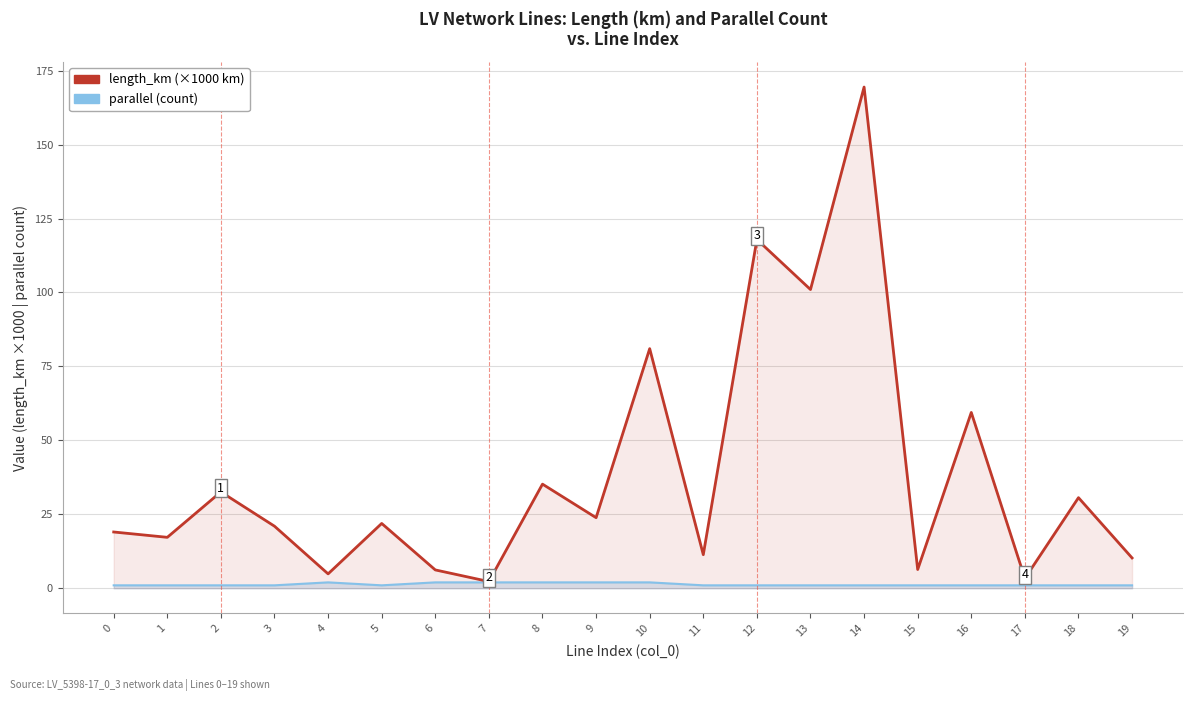

What is the lowest value of the length_km (×1000) series?

2.3